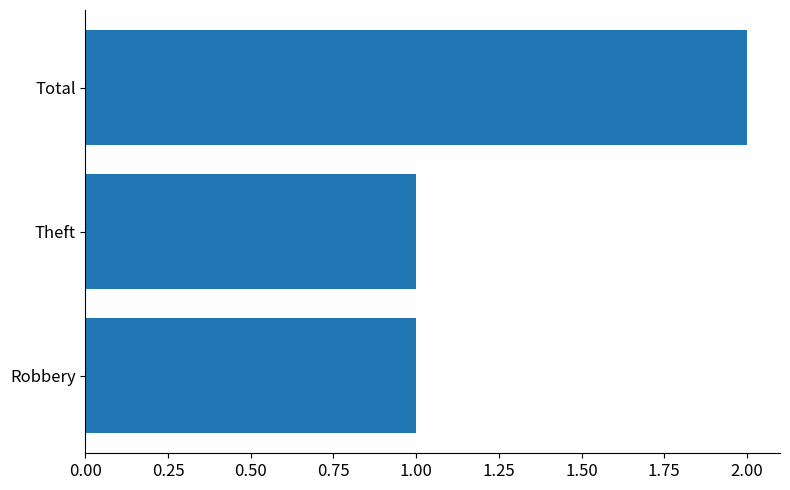

Which category has the highest value across all series?

Total